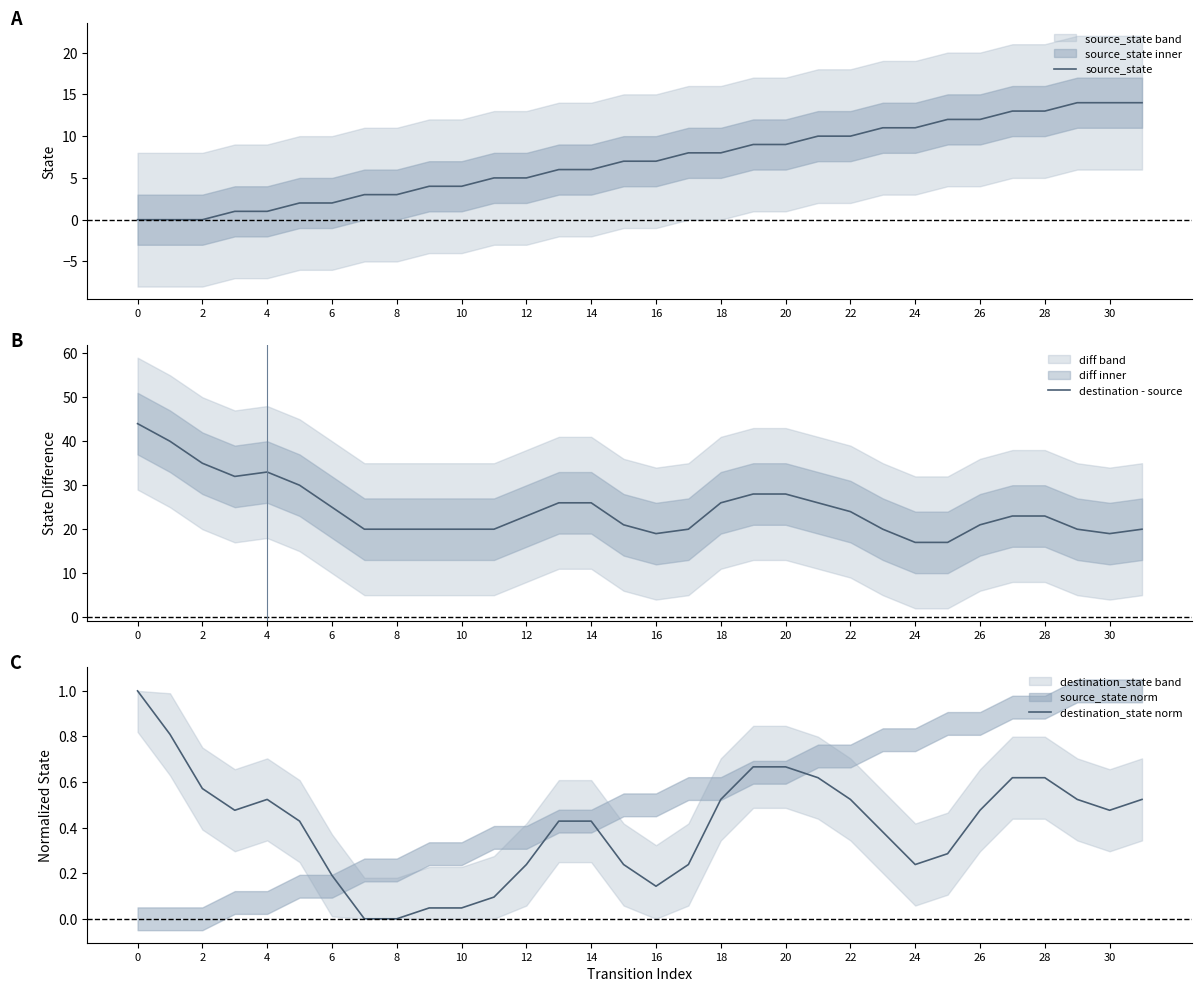

The destination_state norm series shows 0.0 at 20. True or false?

False